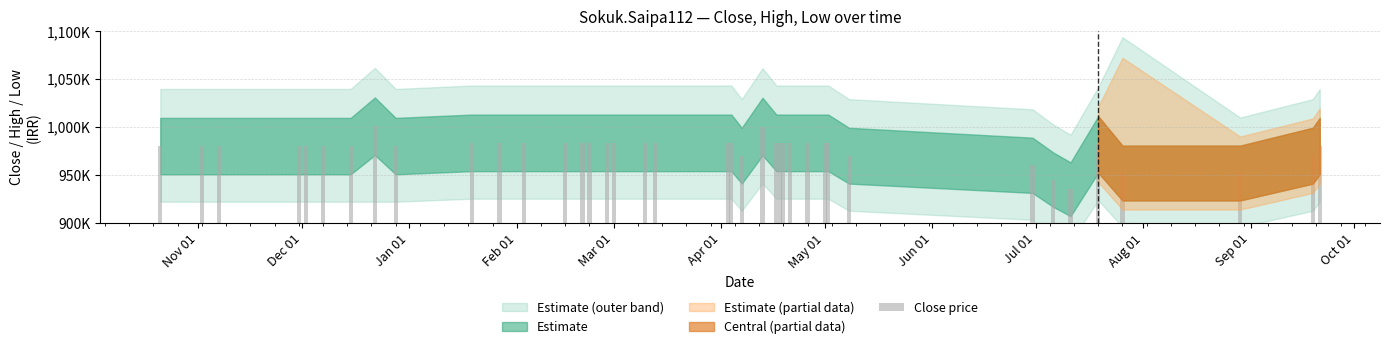

Does the chart contain any negative values?

No